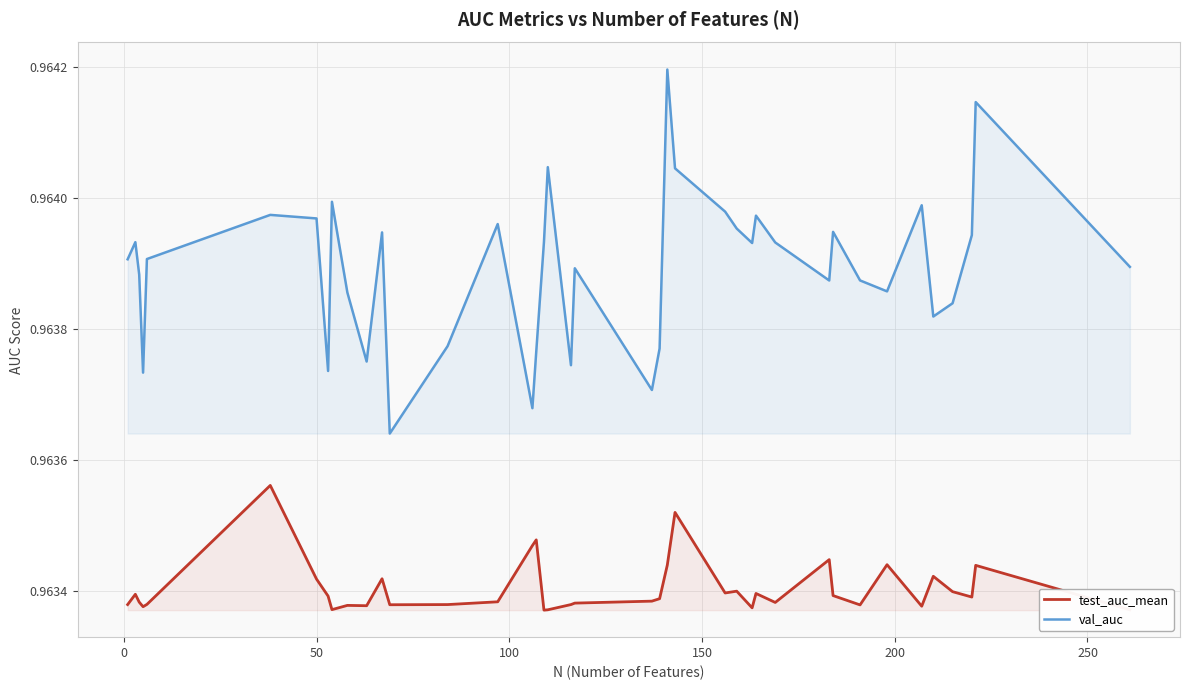

Which series has the largest total across all categories?

val_auc